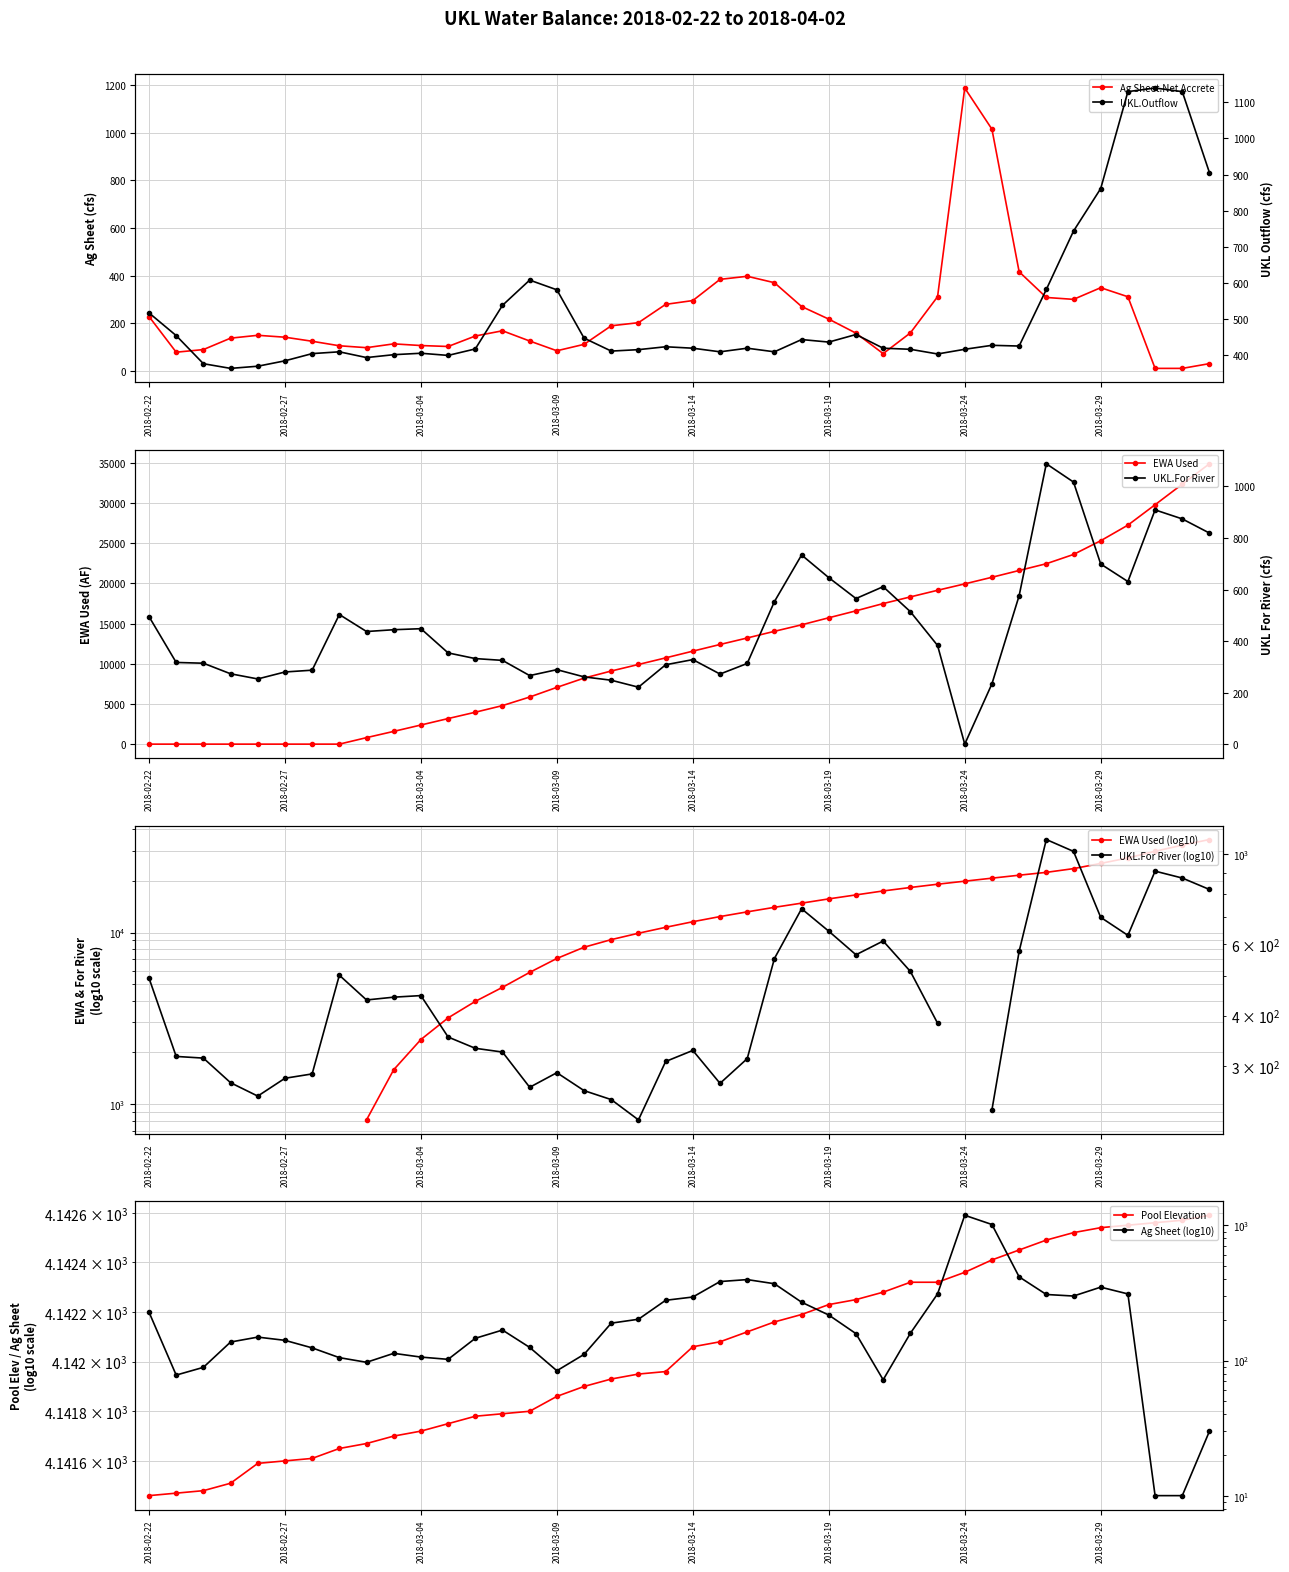

How many values in the EWA Used series are below 11572?

20